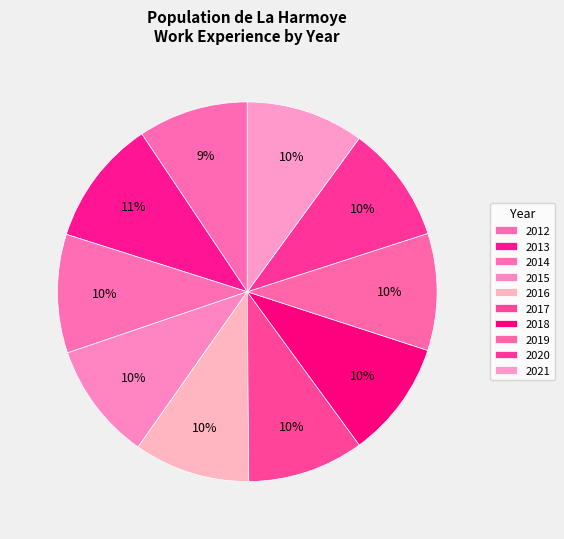

Which category has the smallest portion of the pie?

2012